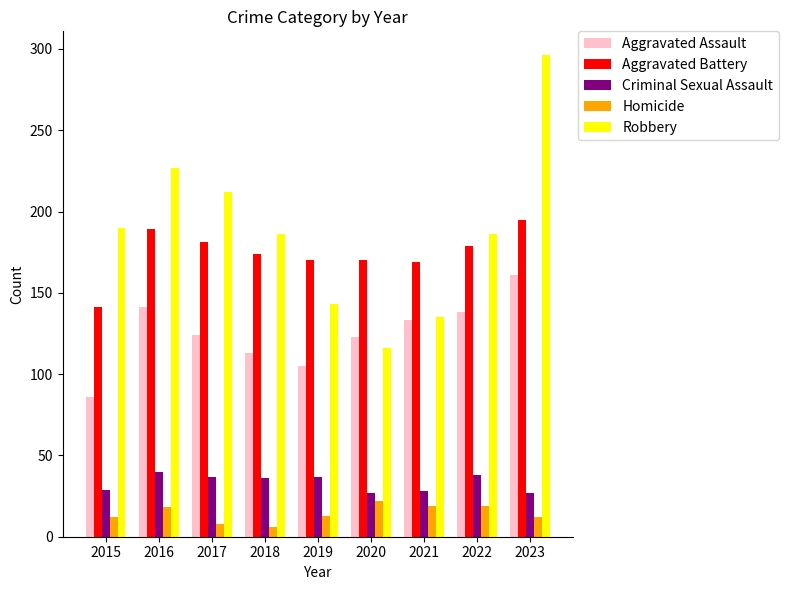

Does the chart contain stacked bars?

No